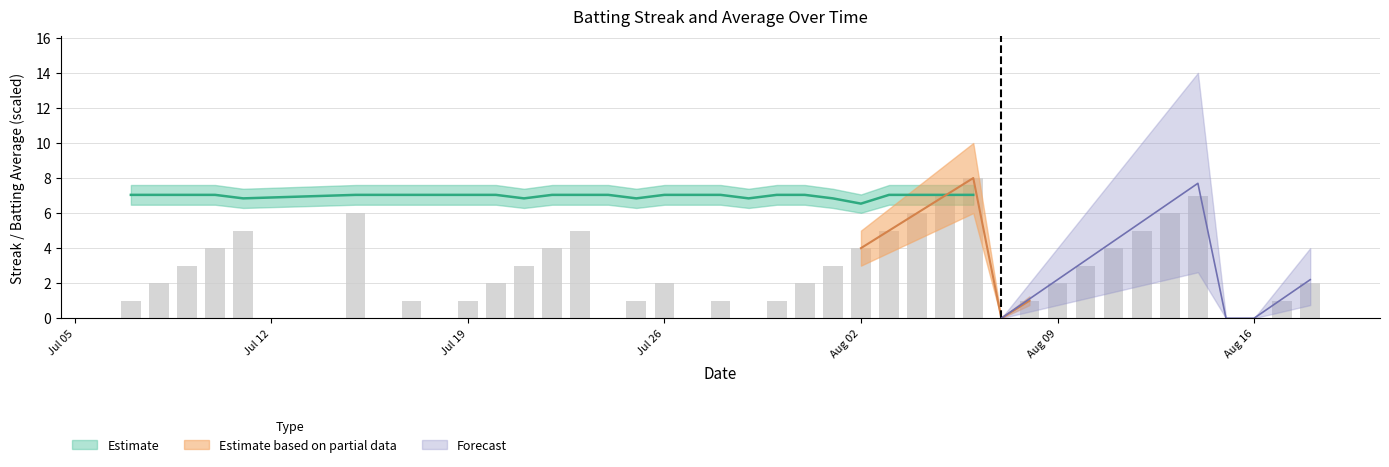

What is the change in value from 2010-08-05 to 2010-08-13?

-1